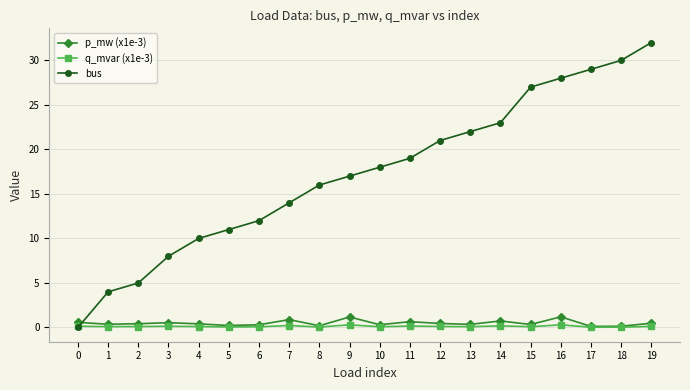

What is the difference between the maximum and minimum values in the p_mw (x1e-3) series?

1.1